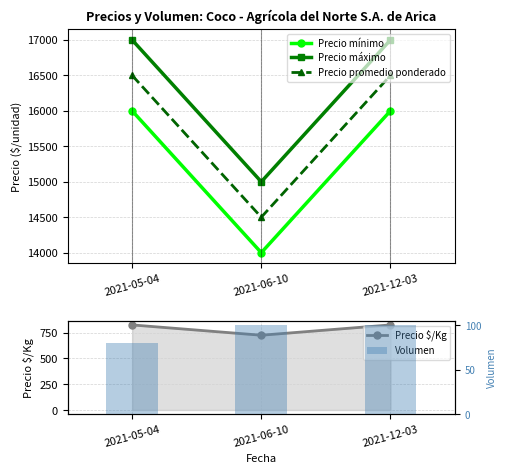

True or false: Volumen has a value of 80 at 2021-05-04.

True